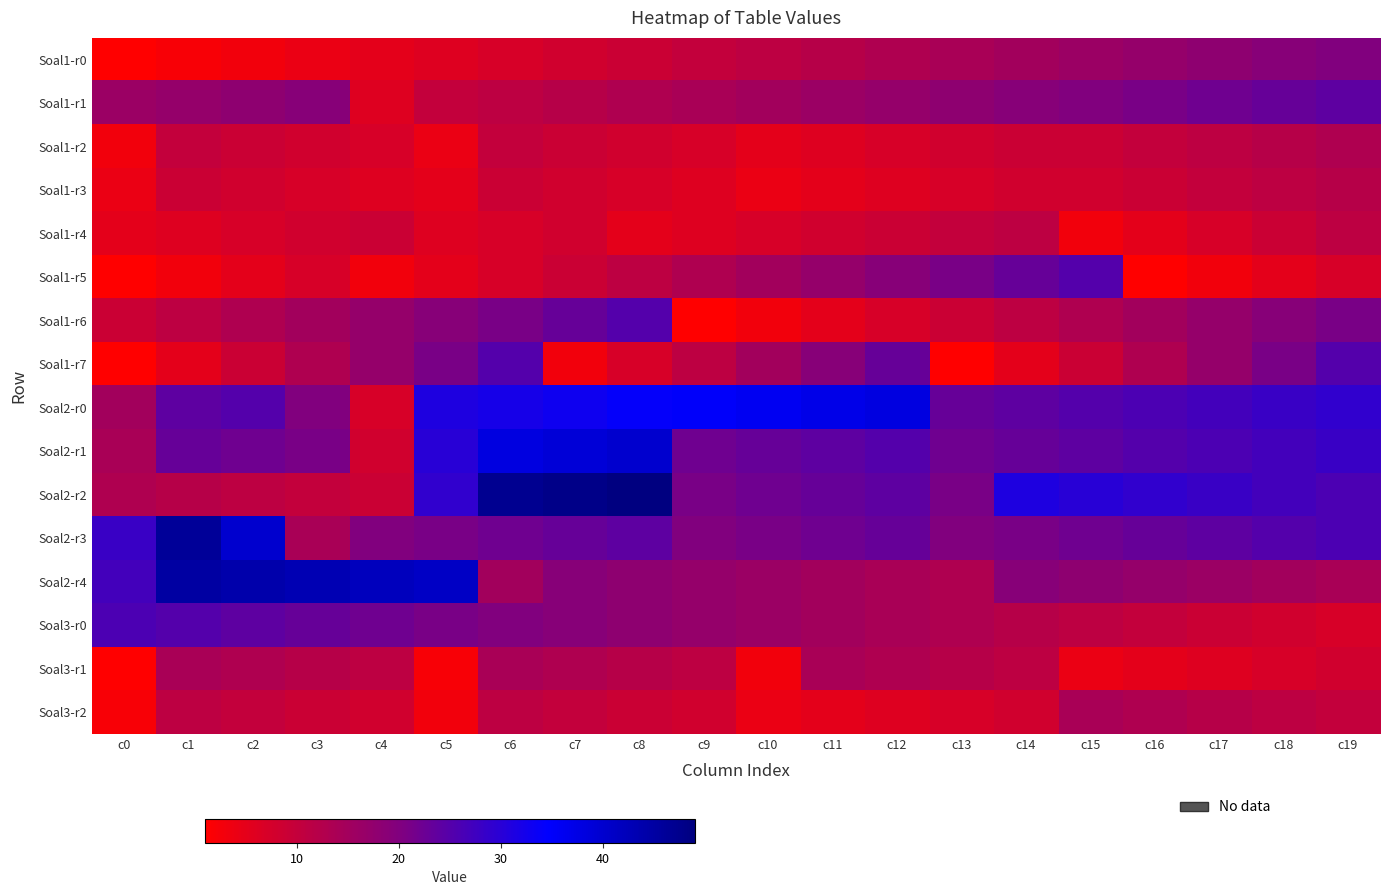

At which category is the sum across all series the highest?

c6